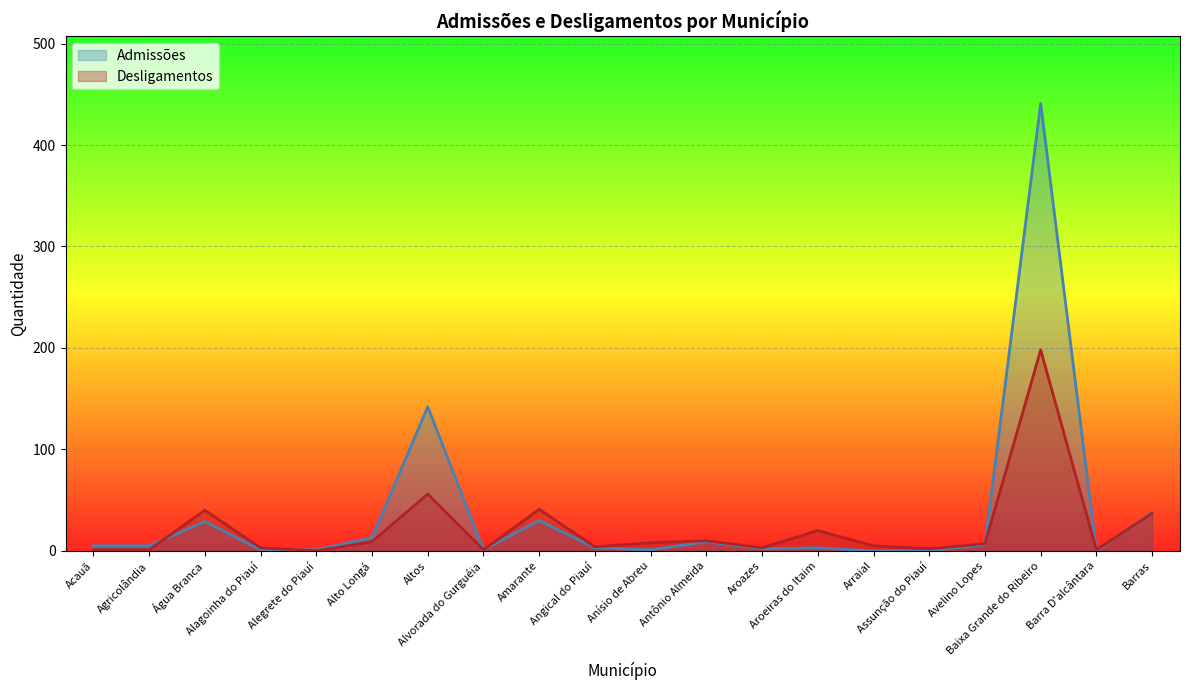

The value of Admissões at Altos is 142. True or false?

True